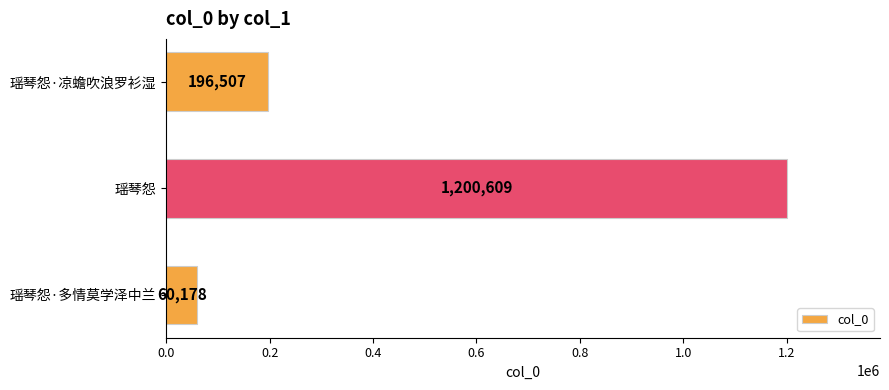

Does the chart contain stacked bars?

No